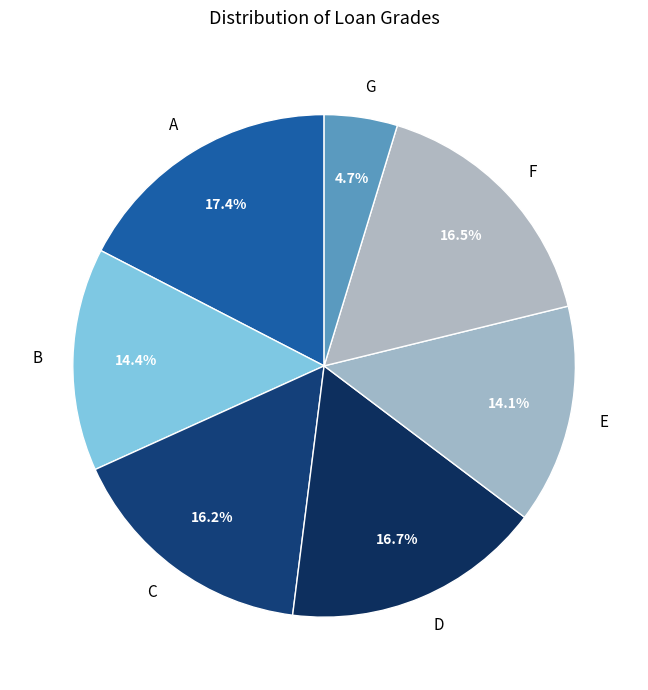

Count the number of slices in the pie.

7